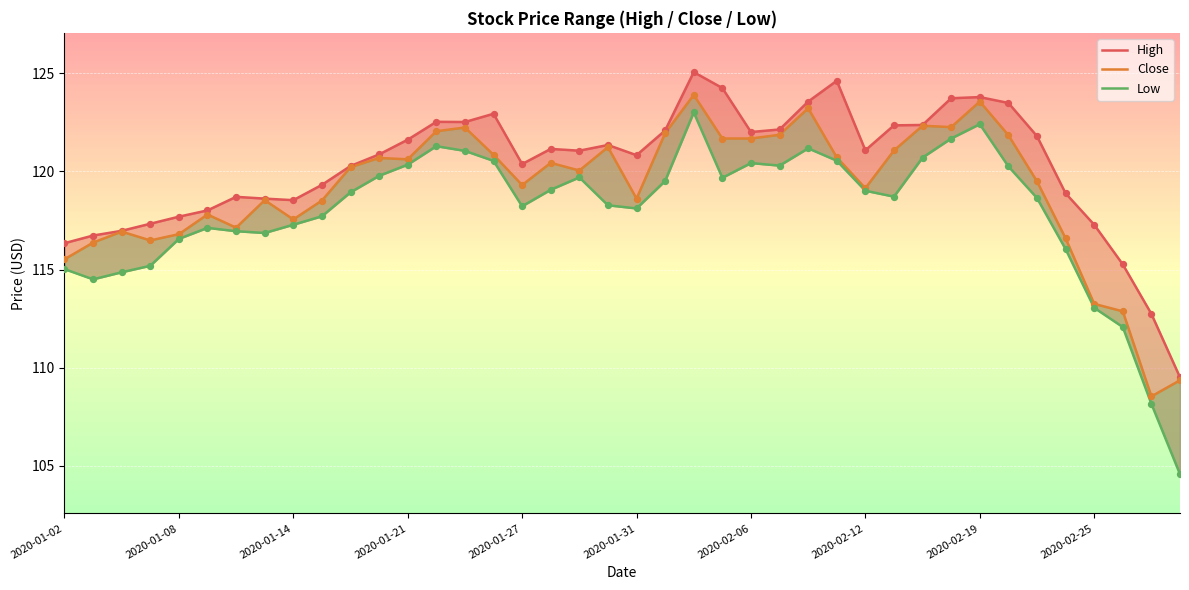

Which series has the largest total across all categories?

High